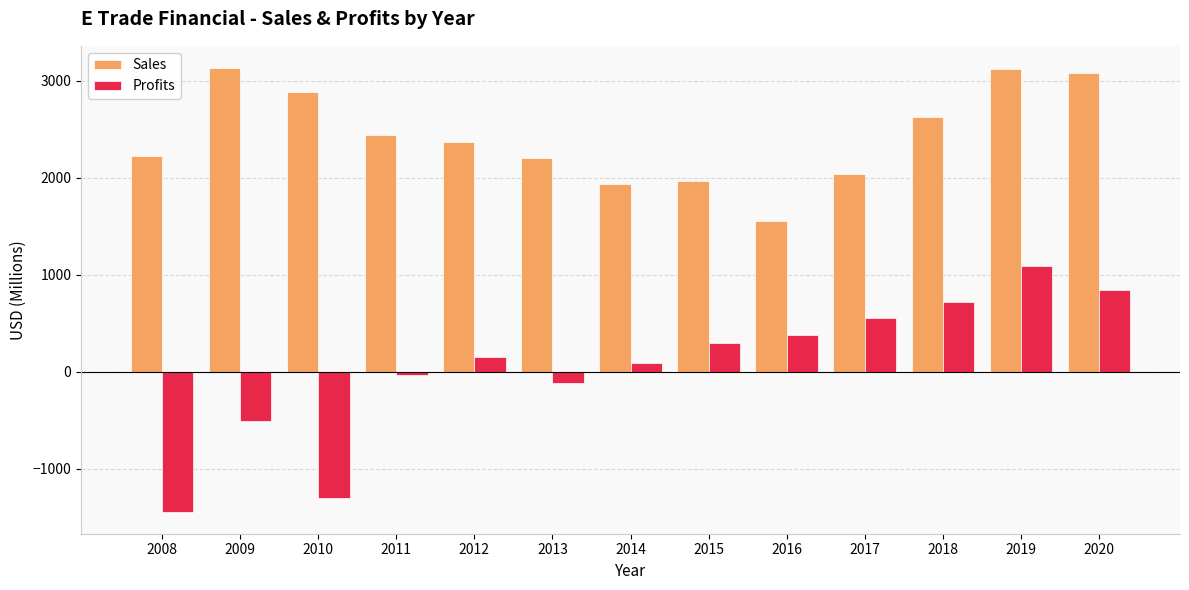

Is the value of Profits at 2019 greater than the value of Sales at 2020?

No